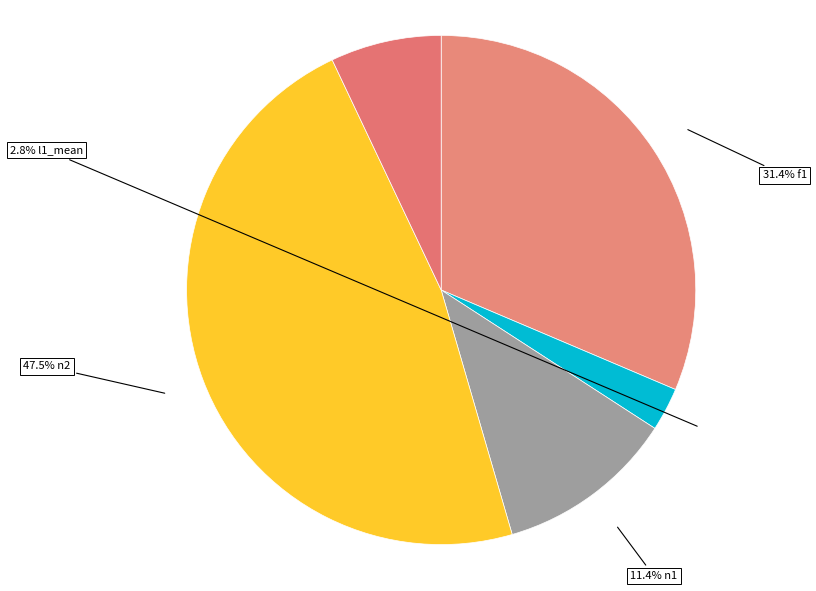

Rank the categories by value from highest to lowest.

n2, f1, n1, n3, l1_mean, l1_std